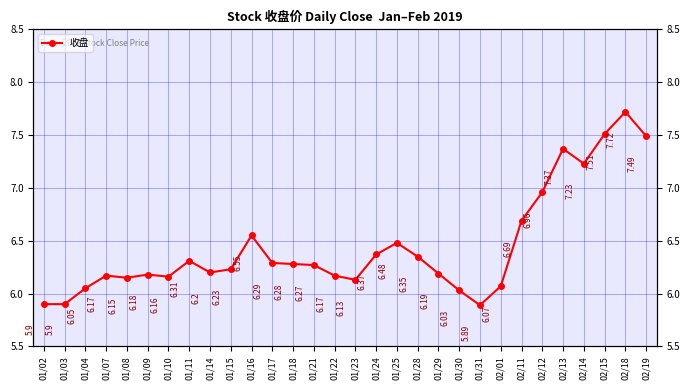

What is the change in value from 01/08 to 02/14?

+1.1